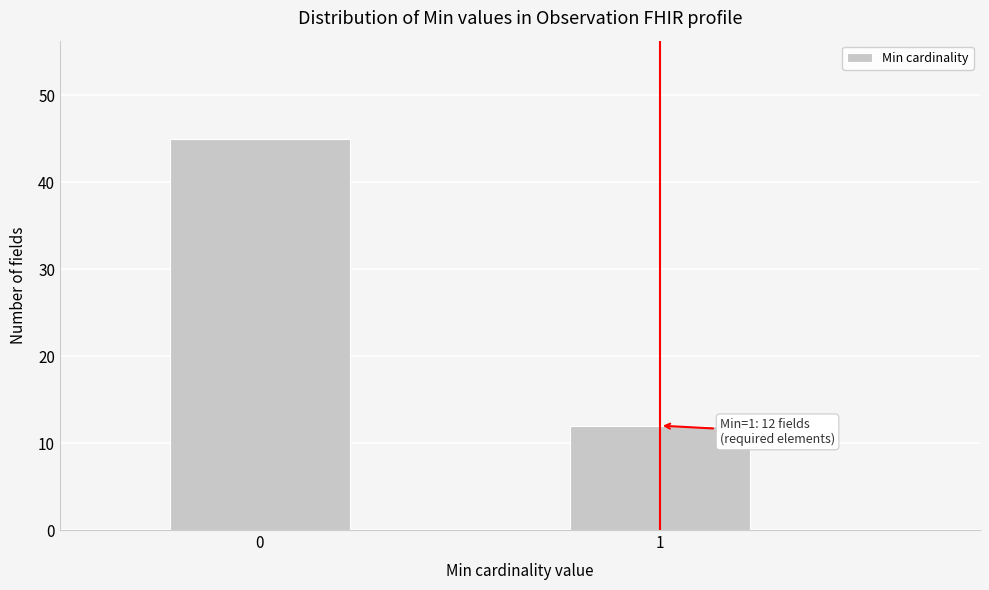

Reading left to right, transcribe all the data shown in this chart.

45	12